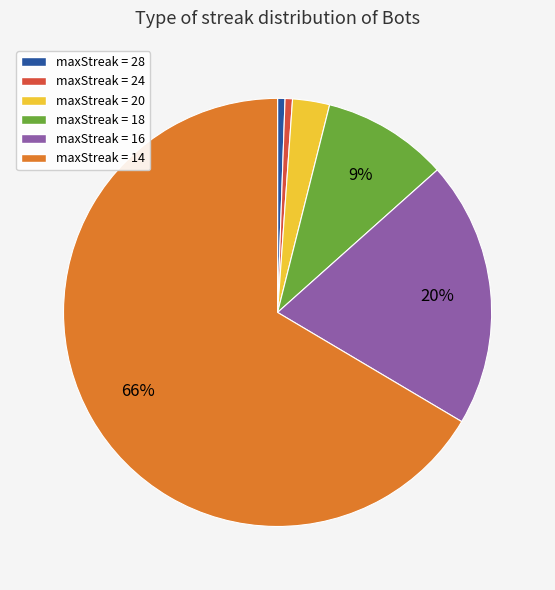

To the nearest percent, what is the average slice percentage?

17%